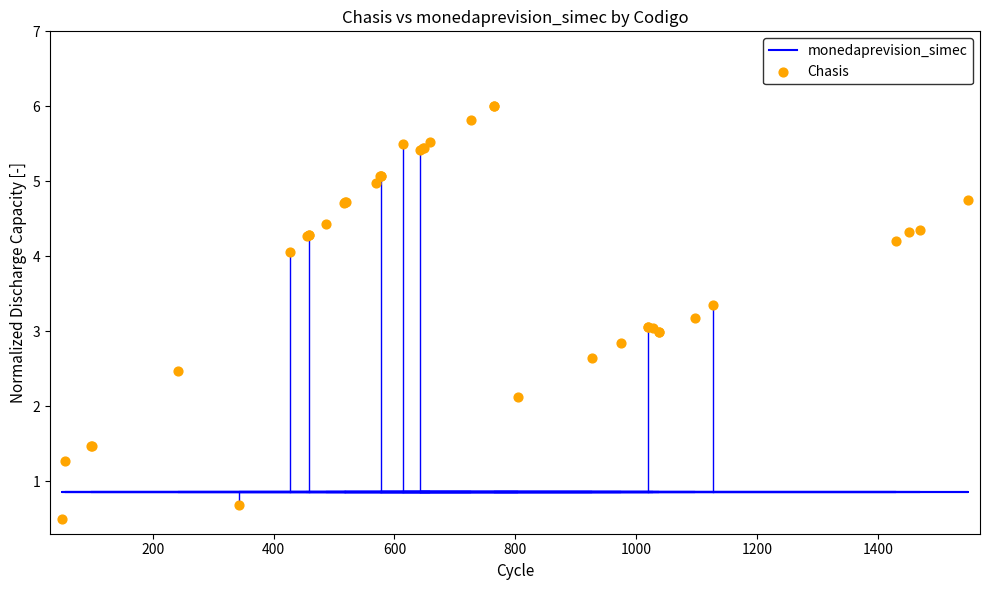

Which series contains the highest Y value?

Chasis